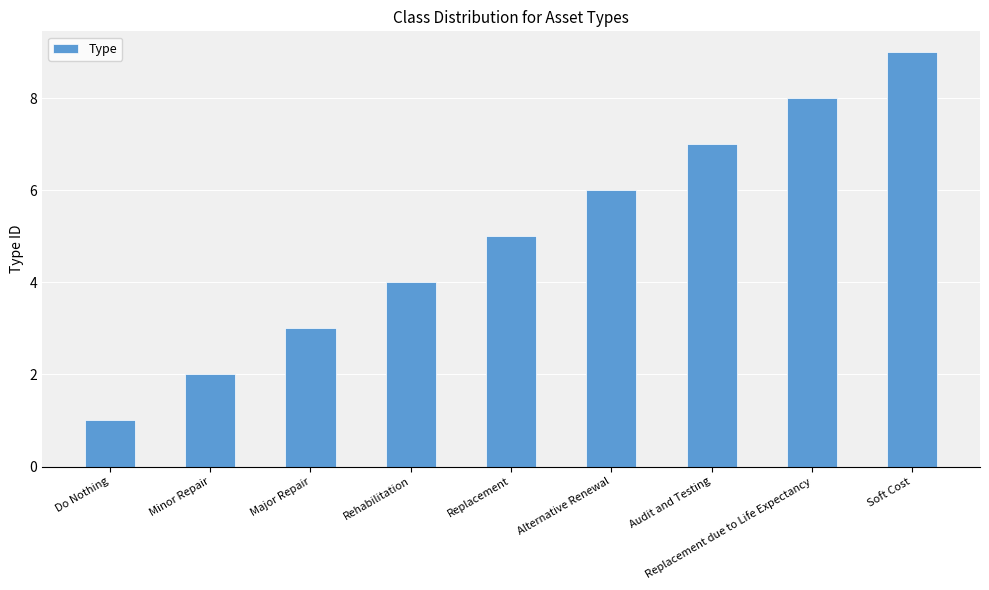

Approximately how many times larger is the value at Major Repair compared to Soft Cost?

0.3